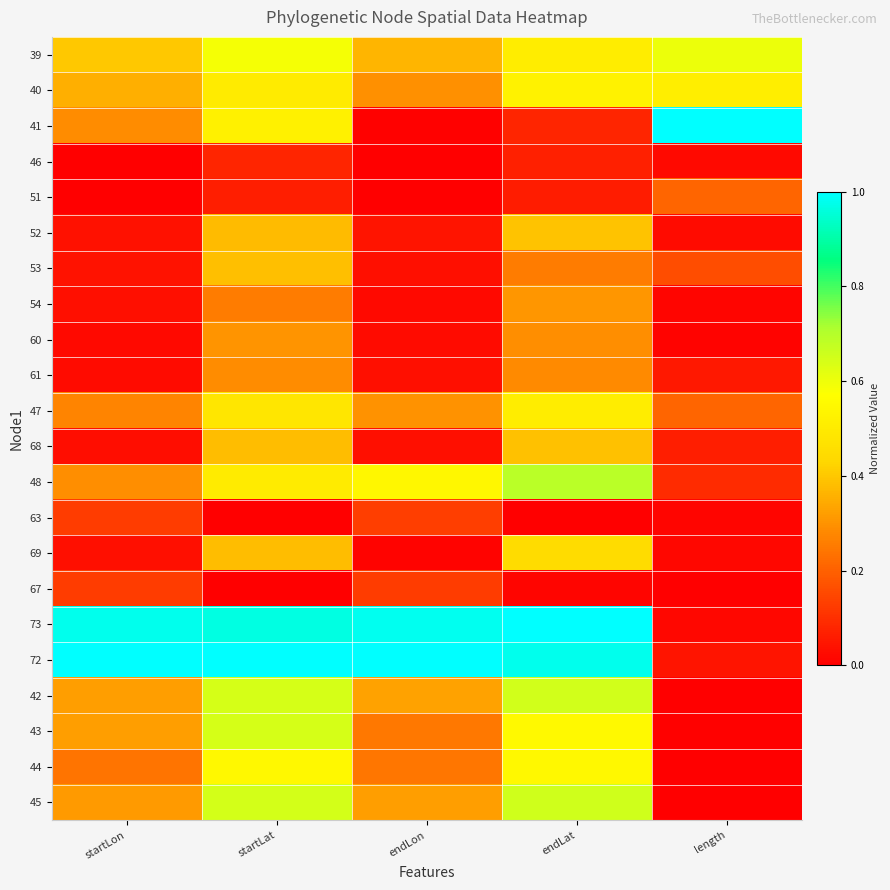

Which has a higher value, startLon or endLat?

endLat